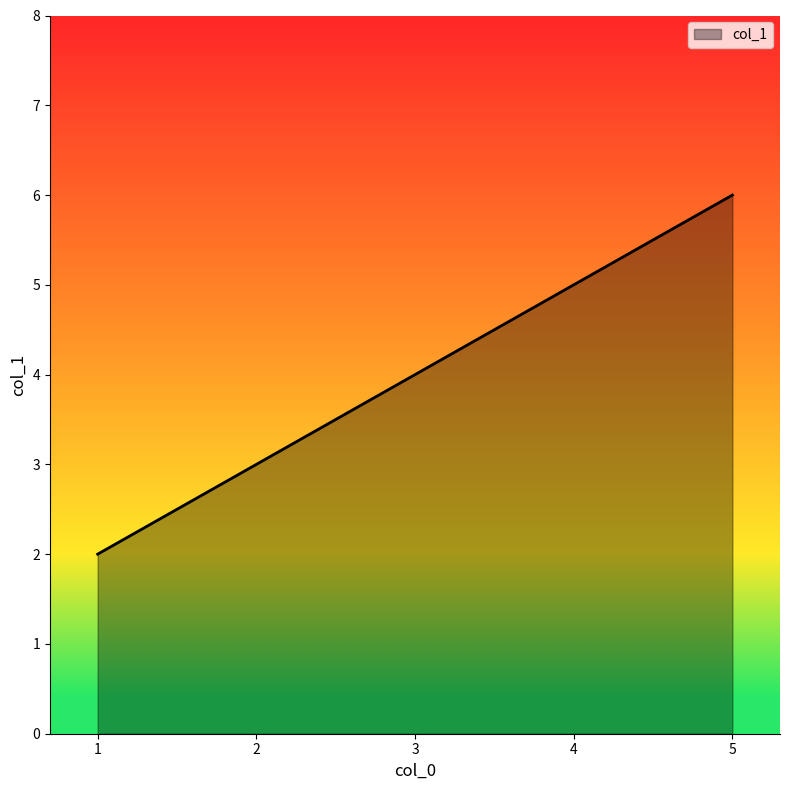

How many values are between 3 and 5?

3